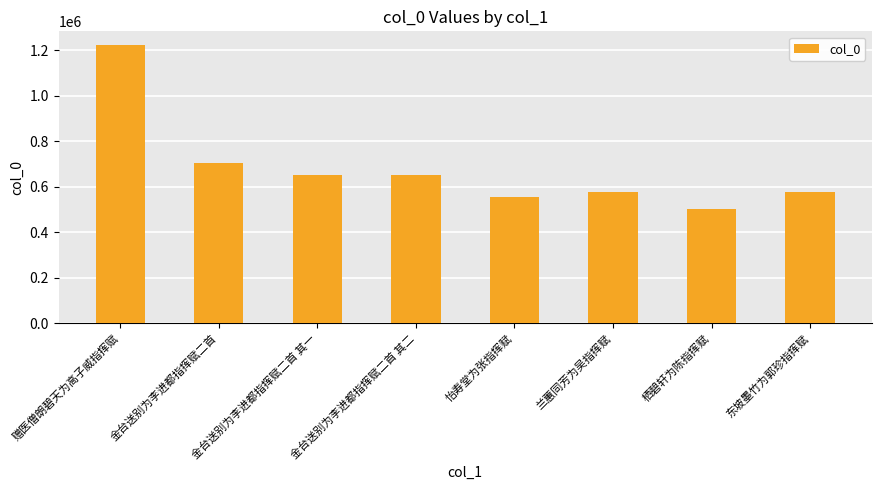

At which category does the chart reach its minimum across all series?

栖碧轩为陈指挥赋